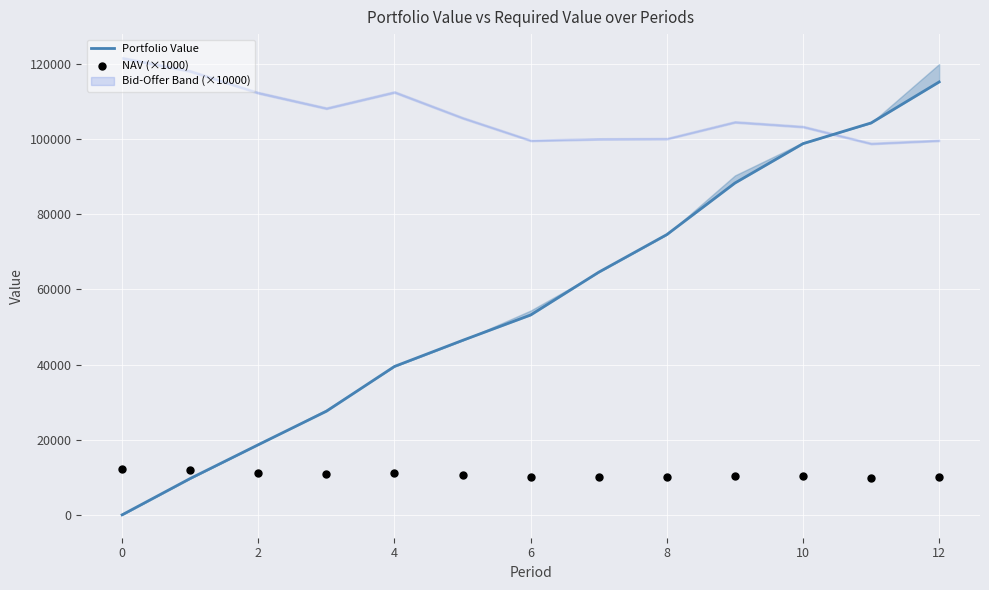

Which series has the largest total across all categories?

Portfolio Value